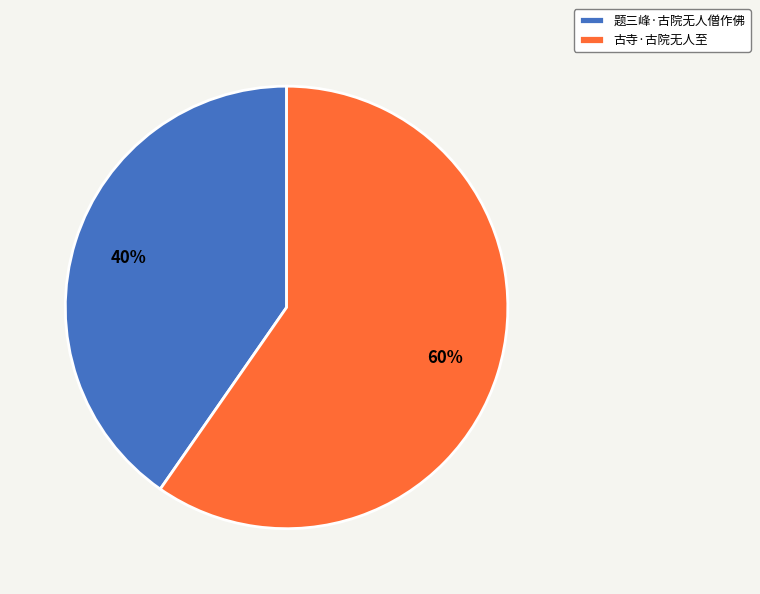

Between 古寺·古院无人至 and 题三峰·古院无人僧作佛, which is larger?

古寺·古院无人至